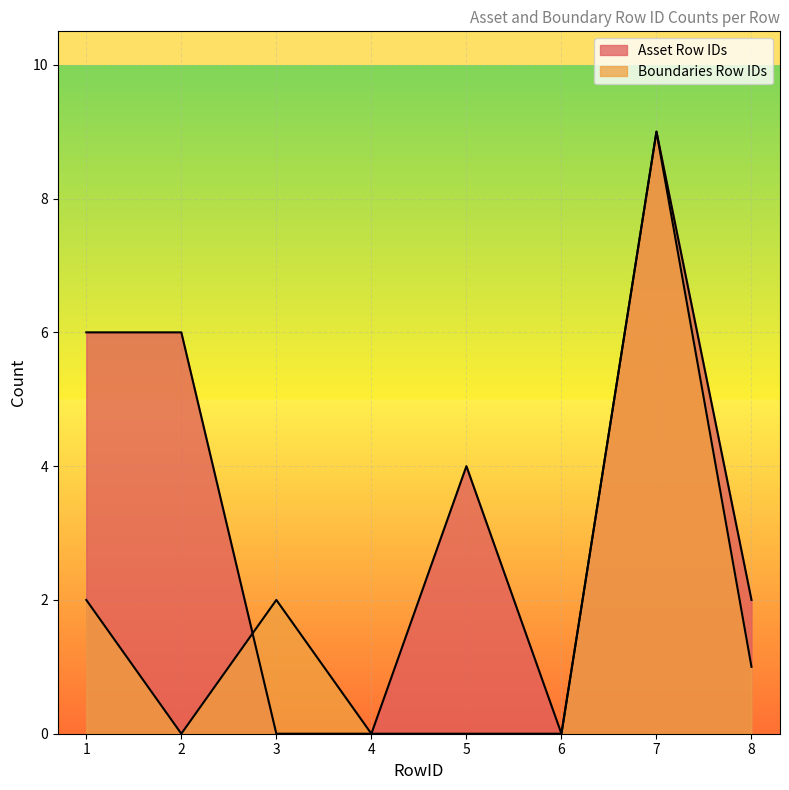

Where does the Boundaries Row IDs series first go above 1?

1